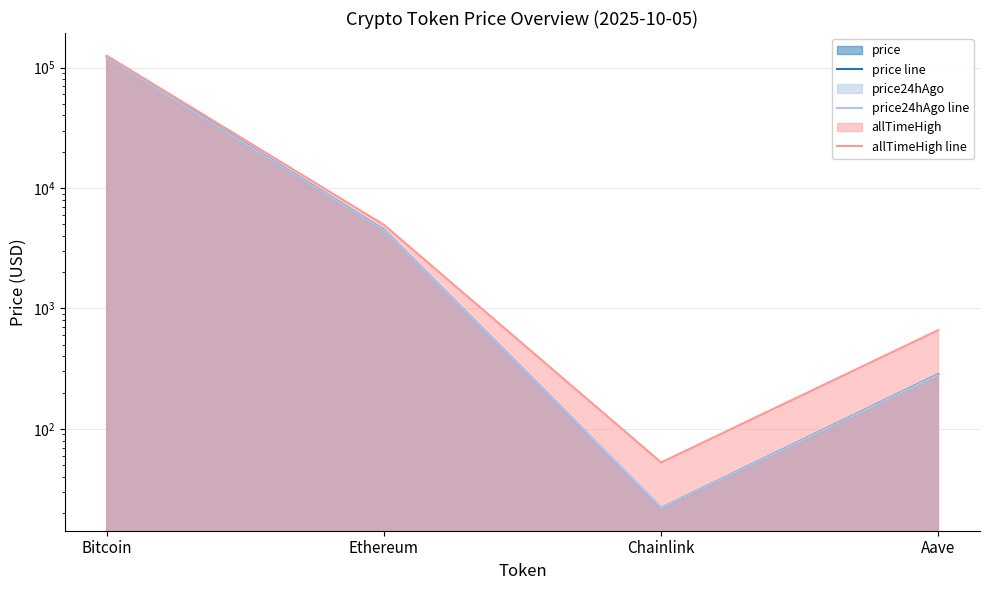

The price line series shows 122730.0 at Bitcoin. True or false?

True